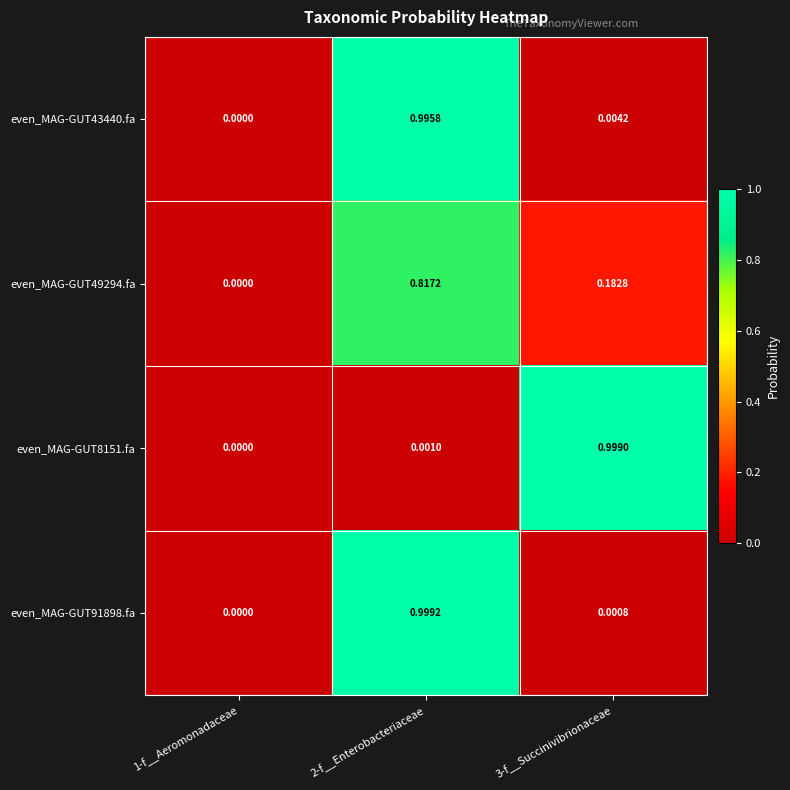

Is the value of even_MAG-GUT43440.fa at 3-f__Succinivibrionaceae greater than the value of even_MAG-GUT8151.fa at 2-f__Enterobacteriaceae?

Yes